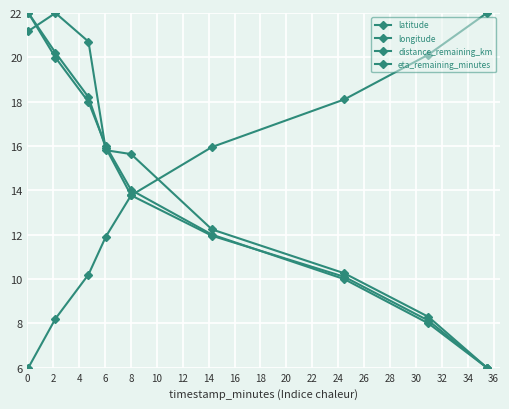

Which series has the largest total across all categories?

eta_remaining_minutes